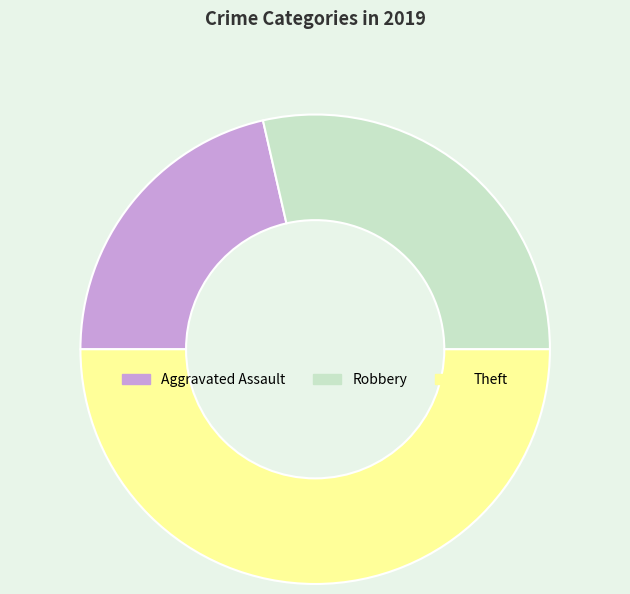

Count the number of slices in the pie.

3